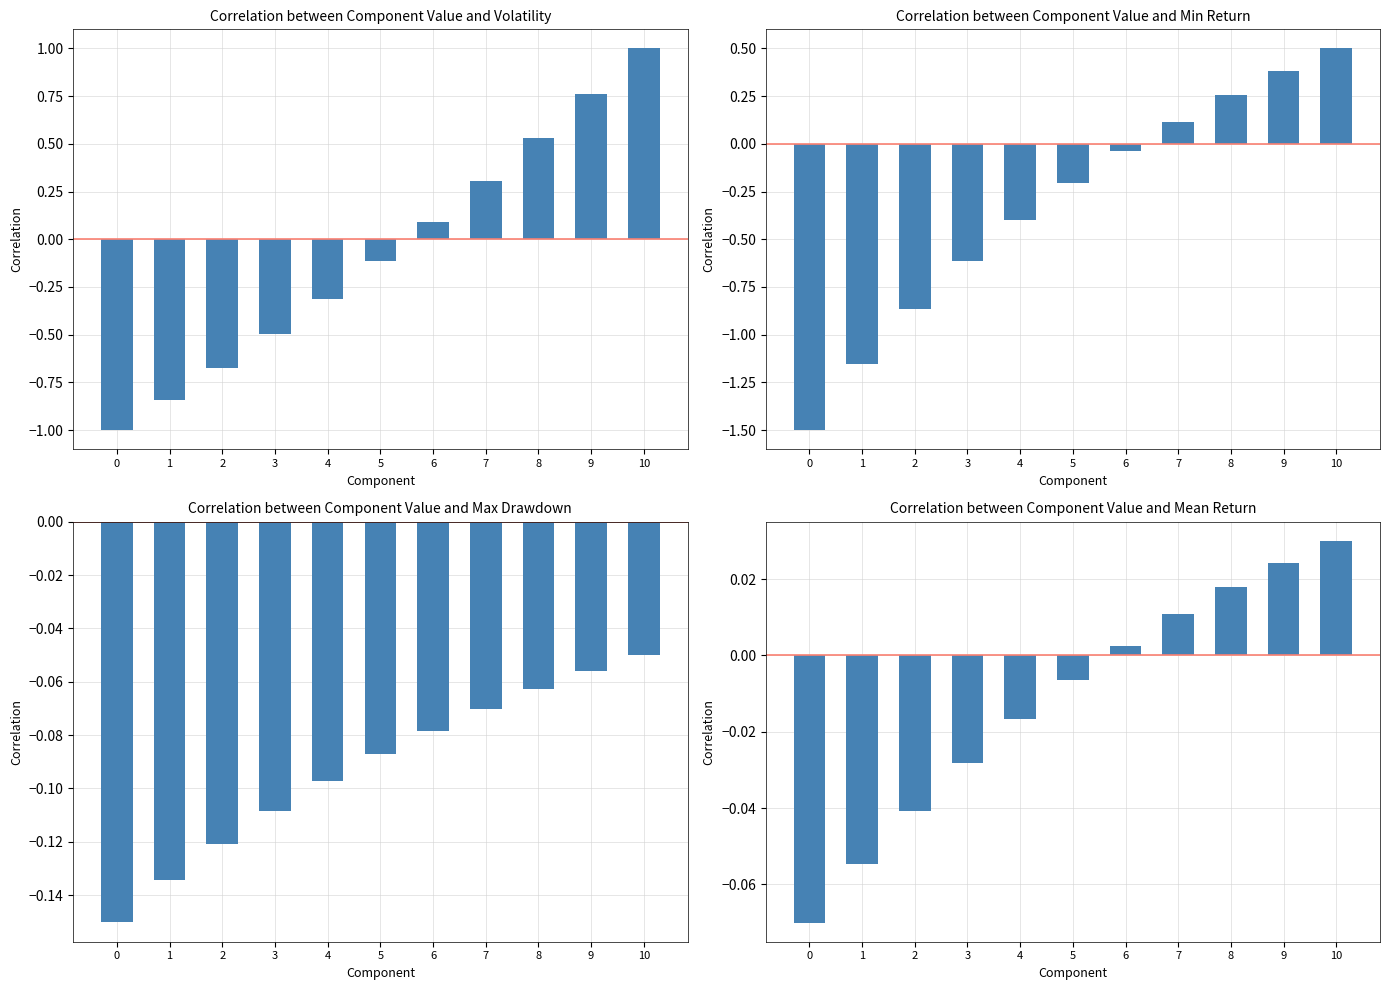

What is the average value of the Volatility series?

-0.1